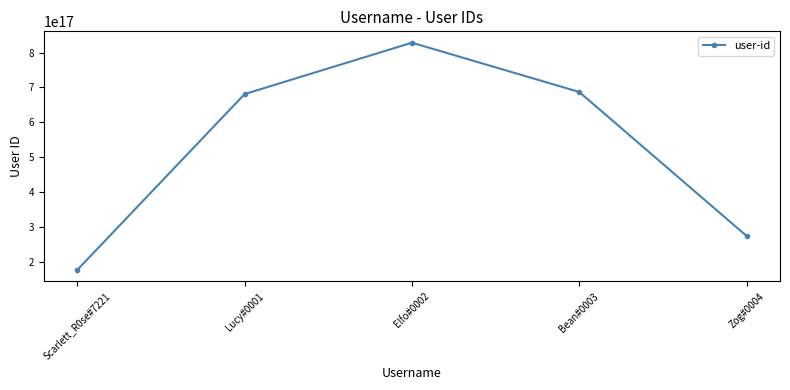

Is it true that the value at Scarlett_R0se#7221 is 247390348766110304?

False